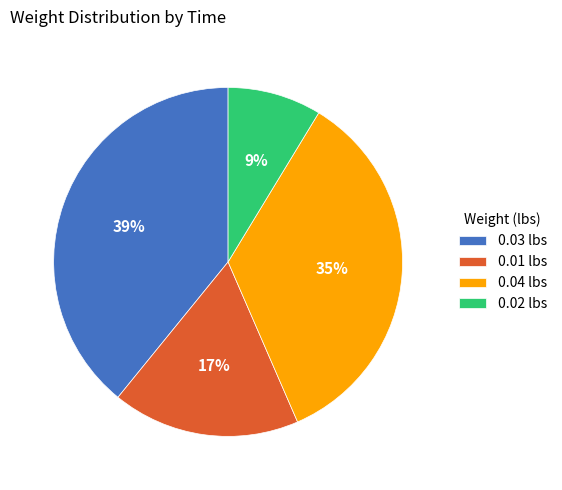

Is there a majority slice in this chart?

No